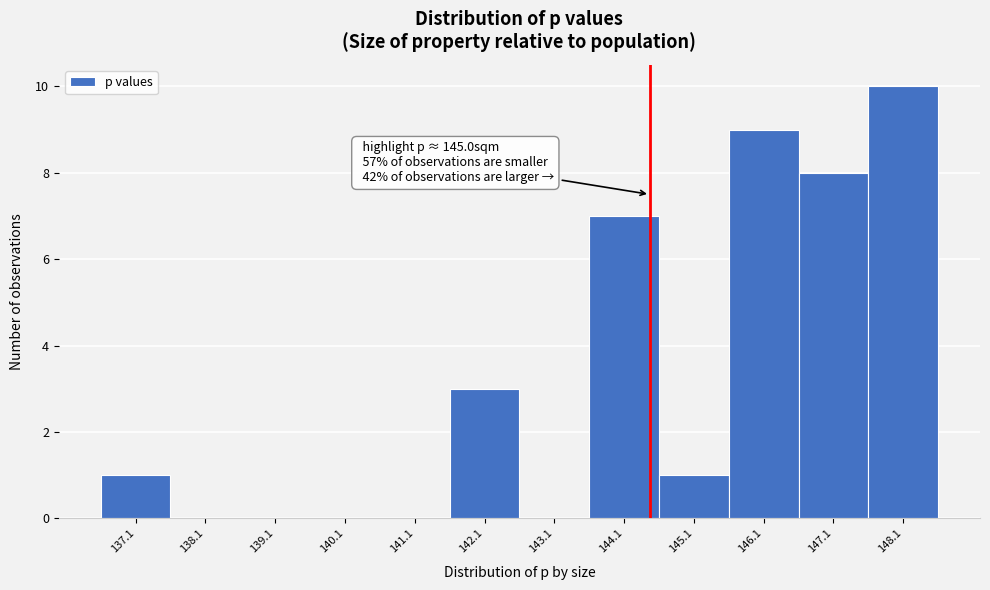

Reading right to left, transcribe all the data shown in this chart.

148.1=10	147.1=8	146.1=9	145.1=1	144.1=7	143.1=0	142.1=3	141.1=0	140.1=0	139.1=0	138.1=0	137.1=1